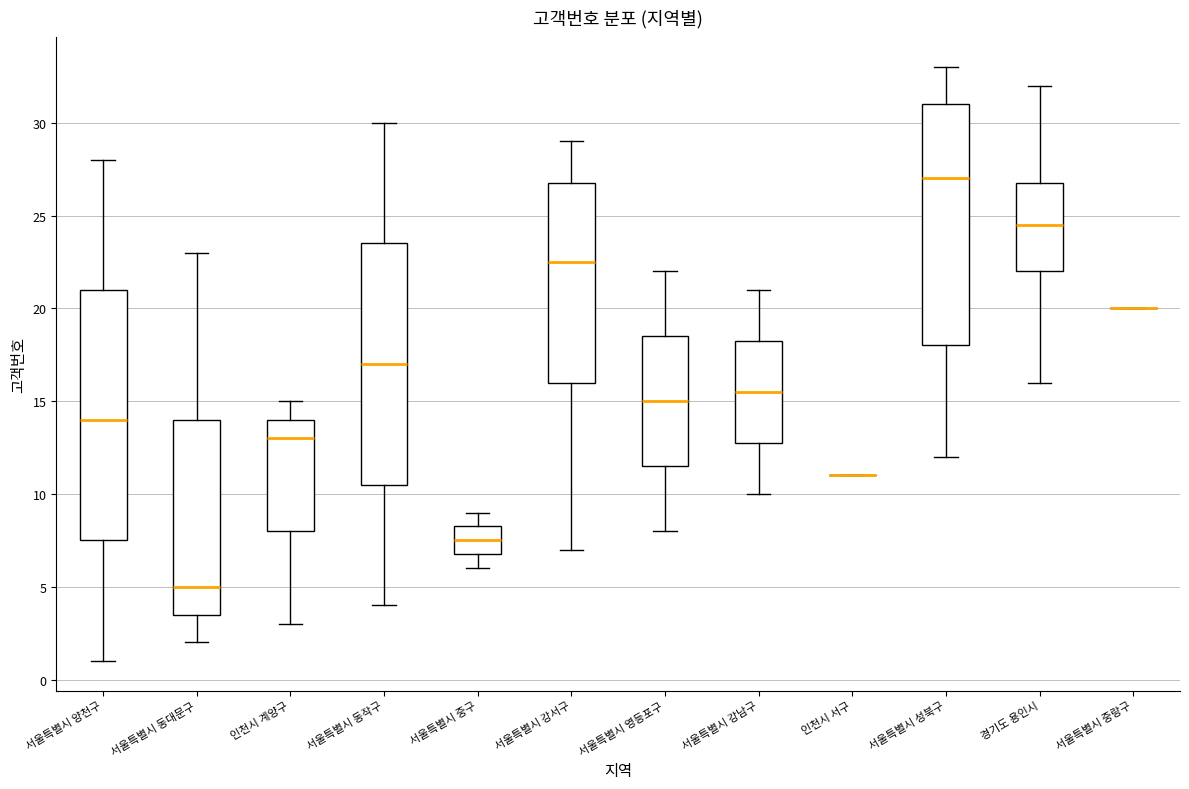

Comparing the boxes themselves (not the whiskers), which one is the tallest?

서울특별시 양천구